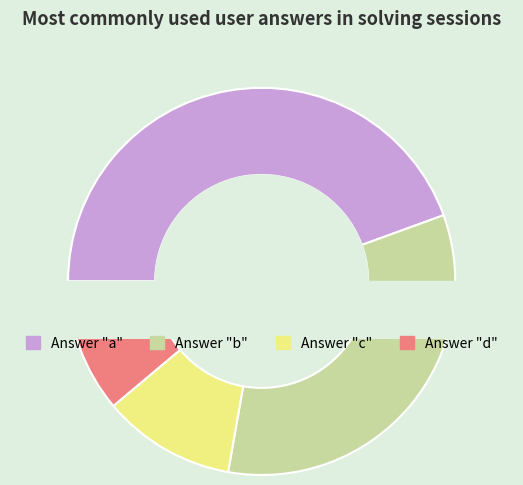

Does c account for over 50% of the chart?

No